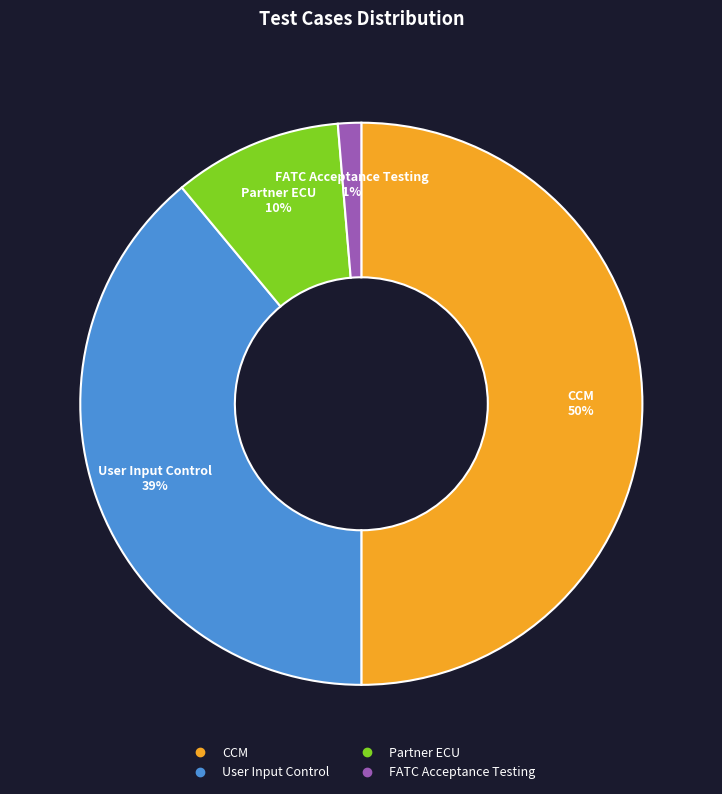

Approximately how many times larger is the value at Partner ECU compared to CCM?

0.2